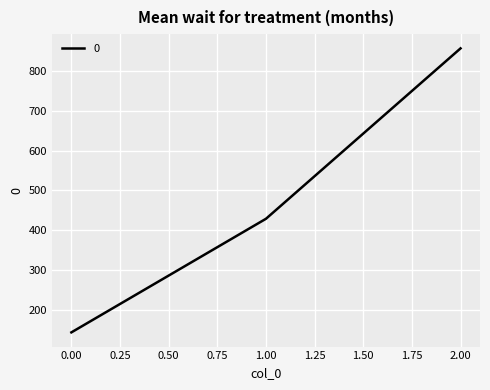

What is the difference between the maximum and minimum values?

714.3